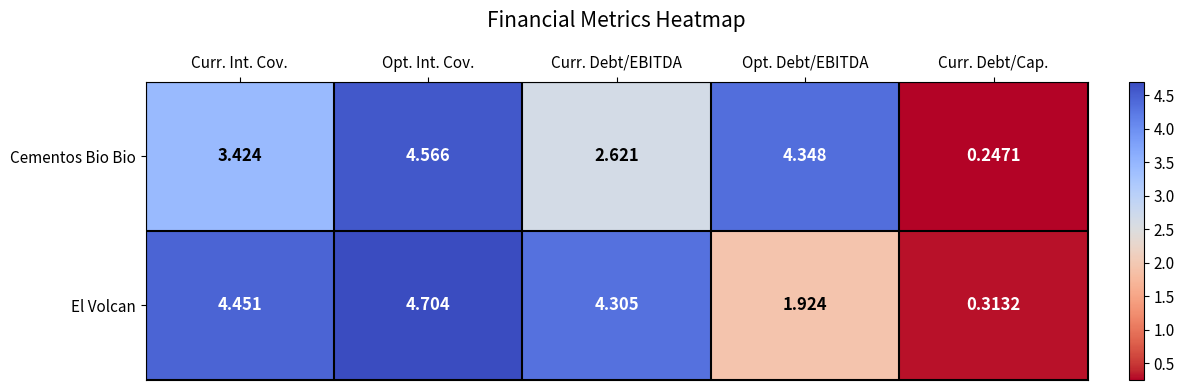

How many data points in El Volcan are above 4?

3